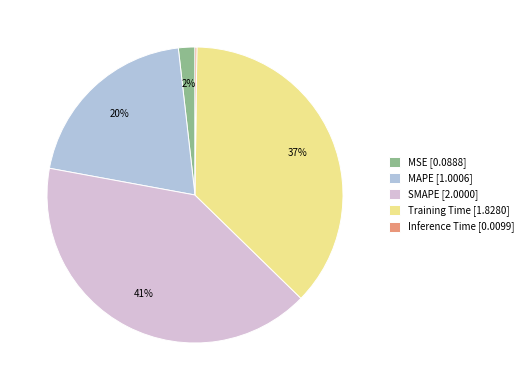

Between MSE [0.0888] and MAPE [1.0006], which is larger?

MAPE [1.0006]